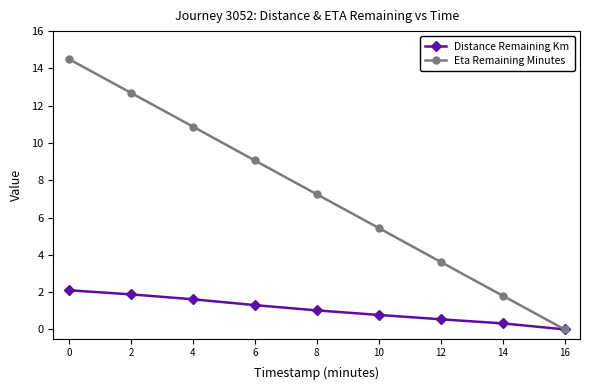

What is the difference between the second highest and second lowest values in the Distance Remaining Km series?

1.6